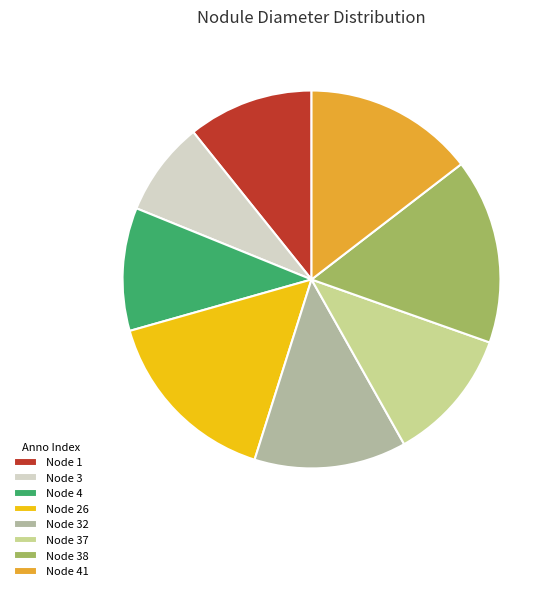

Do Node 26 and Node 3 together represent more than half of the pie?

No